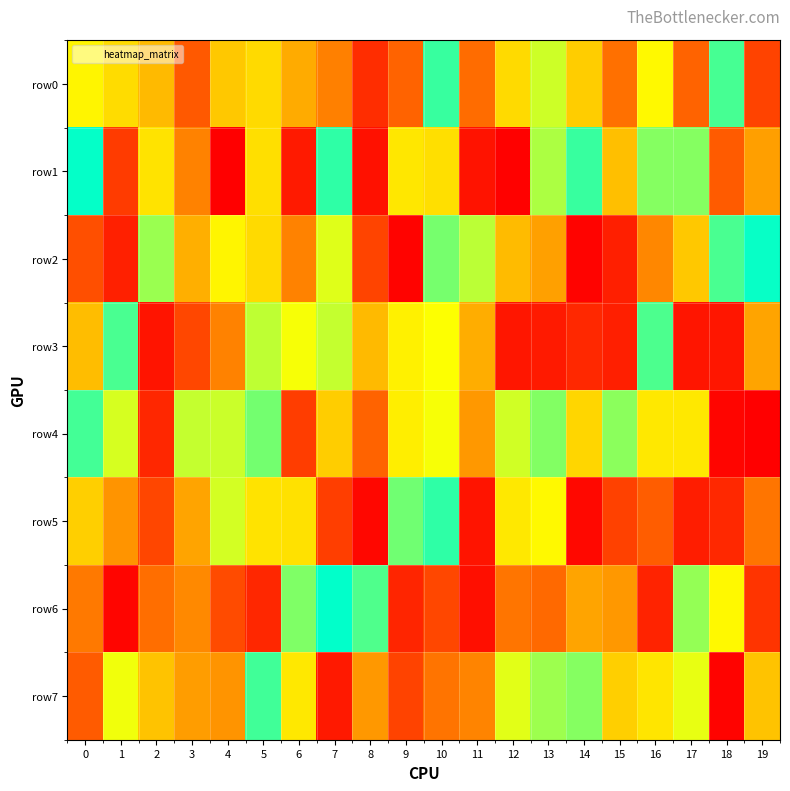

Reading right to left, extract all data points from this chart.

row0: 19=112642	18=541788	17=828749	16=666280	15=812260	14=712232	13=628469	12=700131	11=176420	10=461091	9=164486	8=76735	7=795922	6=243128	5=699304	4=719626	3=148441	2=257797	1=697932	0=322206
row1: 19=229434	18=841743	17=410140	16=409802	15=727492	14=532063	13=607744	12=6683	11=35597	10=693642	9=686916	8=959279	7=466313	6=946073	5=693753	4=989445	3=793390	2=689355	1=99522	0=492575
row2: 19=501546	18=544036	17=719166	16=204225	15=55060	14=10107	13=760363	12=731429	11=375197	10=572369	9=982339	8=878662	7=639821	6=793792	5=292745	4=671104	3=247336	2=594615	1=936694	0=130386
row3: 19=234752	18=39850	17=38684	16=545817	15=55064	14=70257	13=945229	12=41600	11=746796	10=333970	9=318073	8=258466	7=623224	6=337391	5=373301	4=198365	3=120301	2=36737	1=543785	0=730389
row4: 19=3122	18=978951	17=683569	16=683866	15=585441	14=288917	13=411753	12=361621	11=770307	10=337365	9=678560	8=829247	7=279337	6=890012	5=570572	4=626070	3=370144	2=68052	1=357737	0=539062
row5: 19=185677	18=923008	17=51472	16=153413	15=109799	14=18025	13=666233	12=684803	11=956596	10=527057	9=423822	8=16102	7=103380	6=692314	5=301759	4=359742	3=234456	2=875507	1=217557	0=711647
row6: 19=88131	18=326085	17=591912	16=62671	15=221679	14=757752	13=171231	12=807680	11=28635	10=873568	9=928638	8=548015	7=495238	6=578370	5=924930	4=124989	3=785779	2=177250	1=978685	0=188198
row7: 19=268306	18=10232	17=346306	16=304485	15=710878	14=581119	13=395203	12=350377	11=792363	10=809592	9=112706	8=771601	7=947577	6=684737	5=454537	4=774119	3=765077	2=723940	1=341568	0=150437